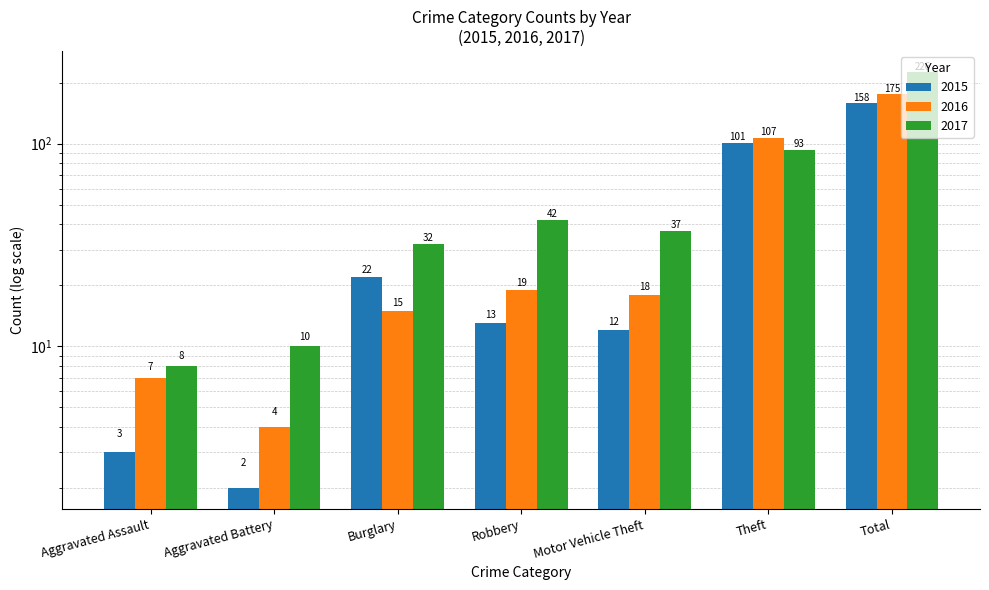

Reading left to right, transcribe all the data shown in this chart.

2015: 3	2	22	13	12	101	158
2016: 7	4	15	19	18	107	175
2017: 8	10	32	42	37	93	226